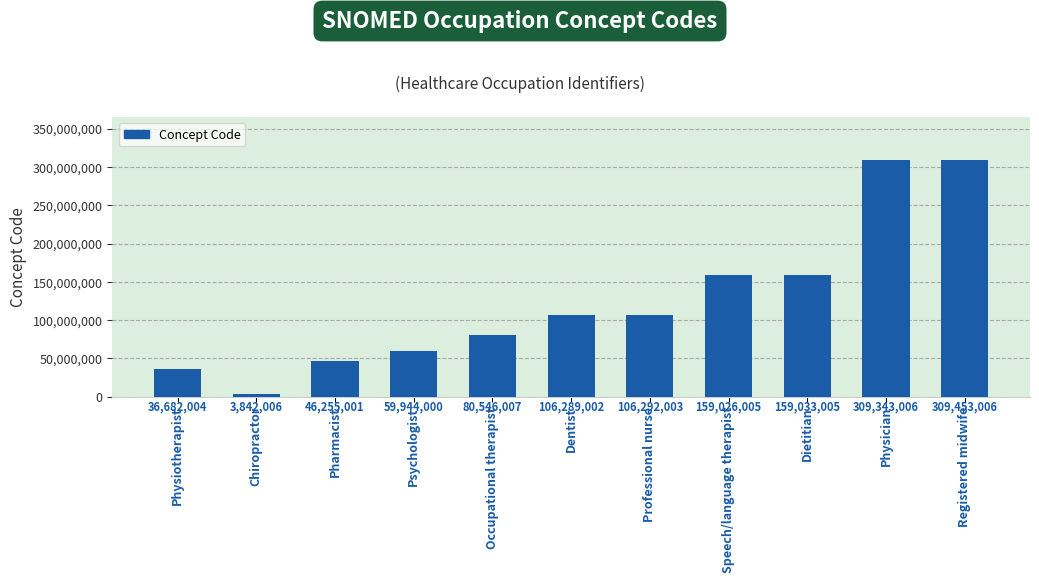

Are the bars grouped side by side (vs. stacked)?

No